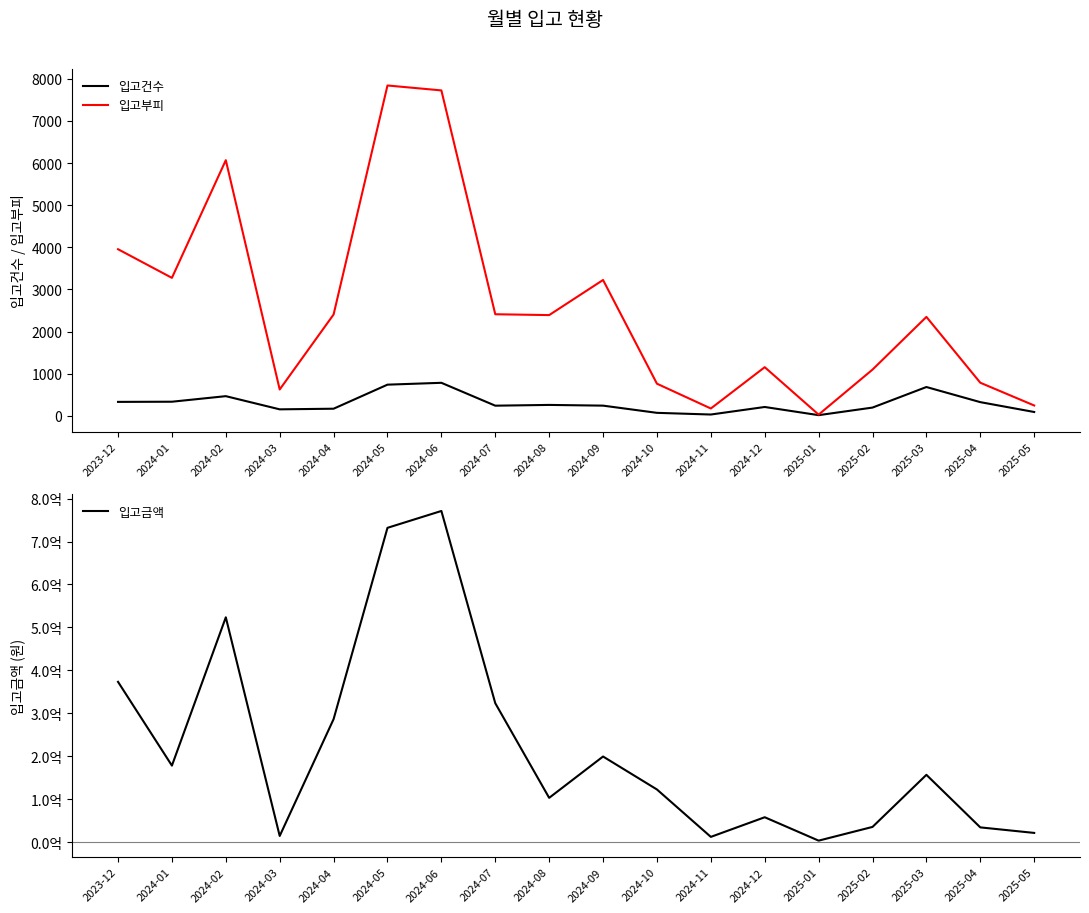

True or false: 입고금액 and 입고건수 intersect in this chart.

False